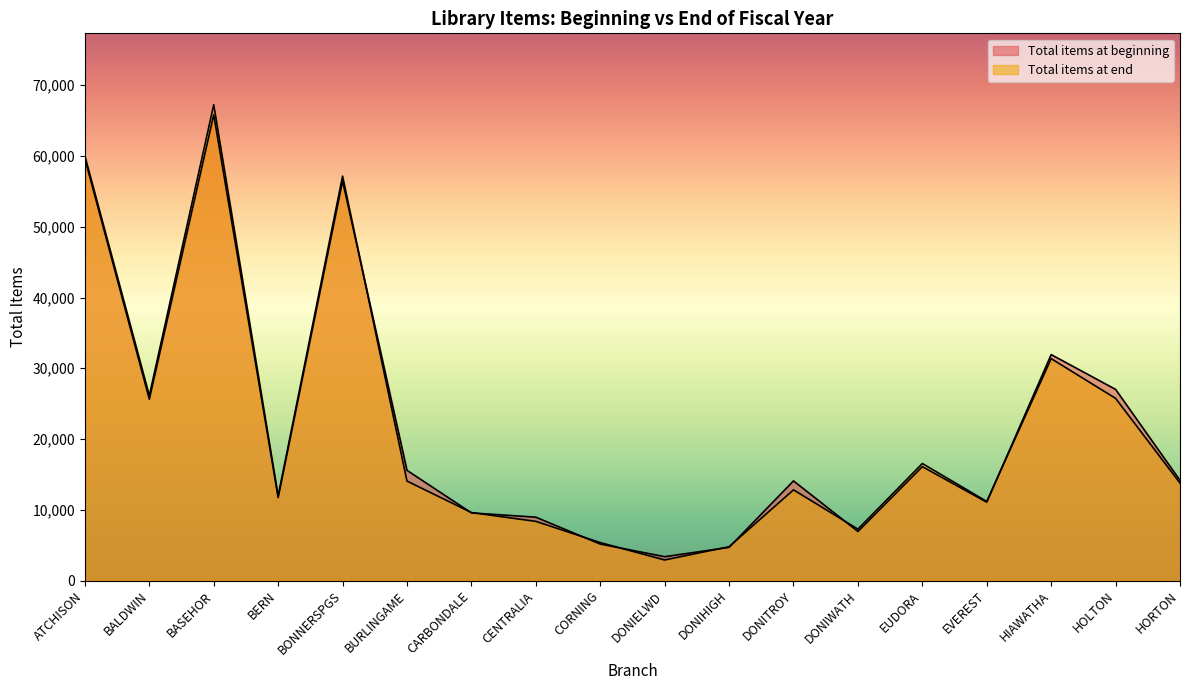

At which category is the sum across all series the highest?

BASEHOR